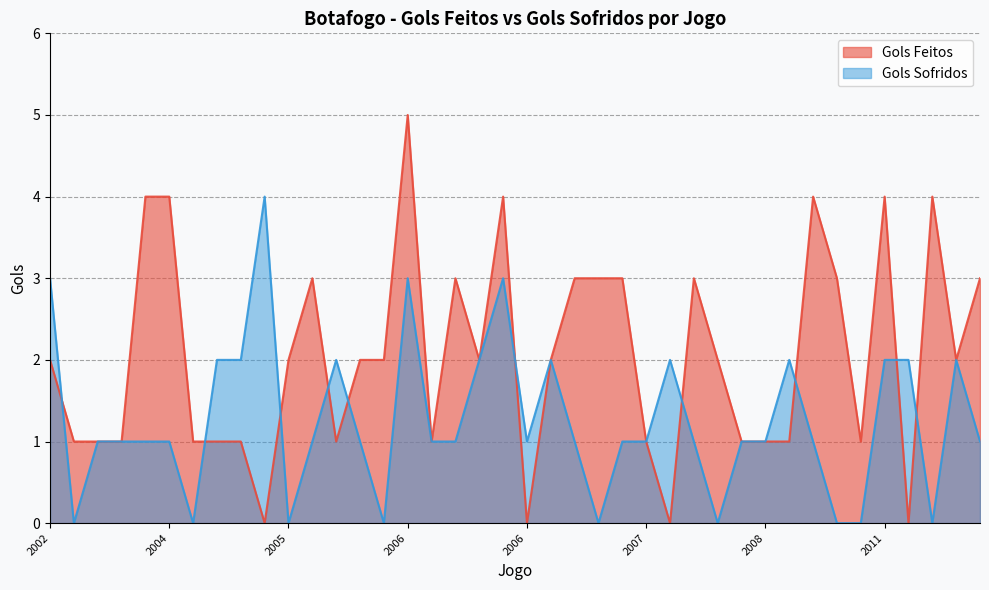

True or false: Gols Feitos has a value of 2 at 2002.

True